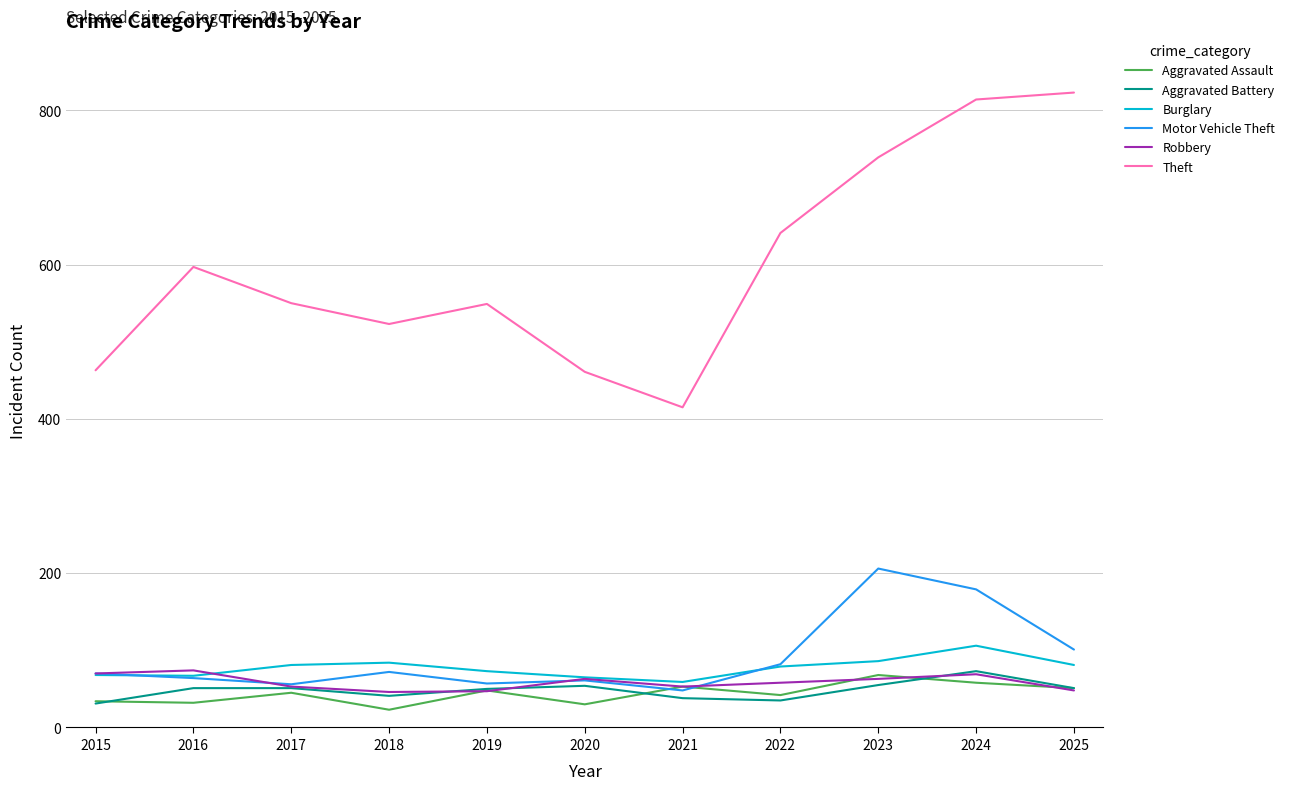

True or false: Robbery and Motor Vehicle Theft cross at least once.

True